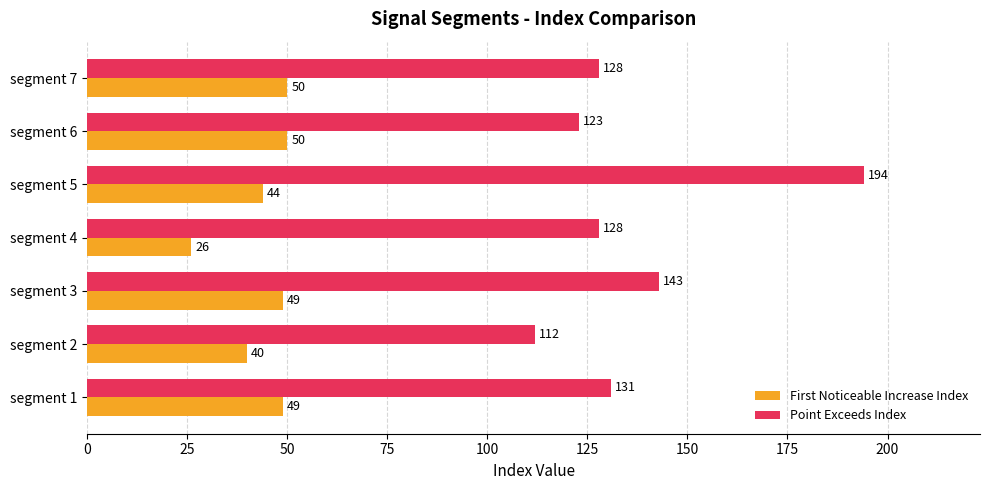

What is the difference between the First Noticeable Increase Index values at segment 2 and segment 6?

10